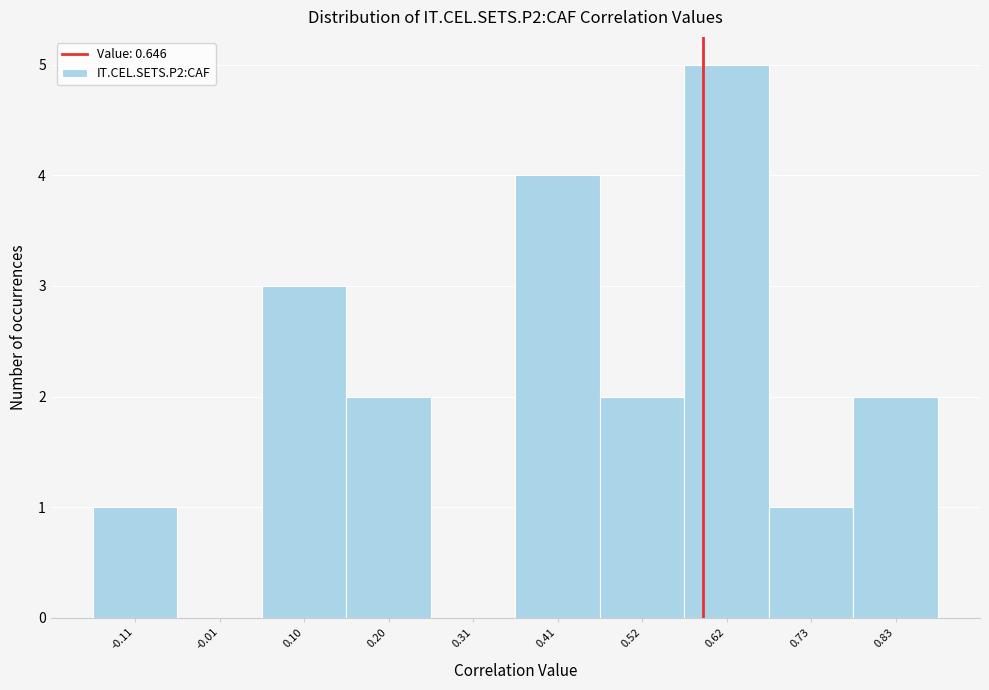

Reading right to left, transcribe all the data shown in this chart.

0.83=2	0.73=1	0.62=5	0.52=2	0.41=4	0.31=0	0.20=2	0.10=3	-0.01=0	-0.11=1